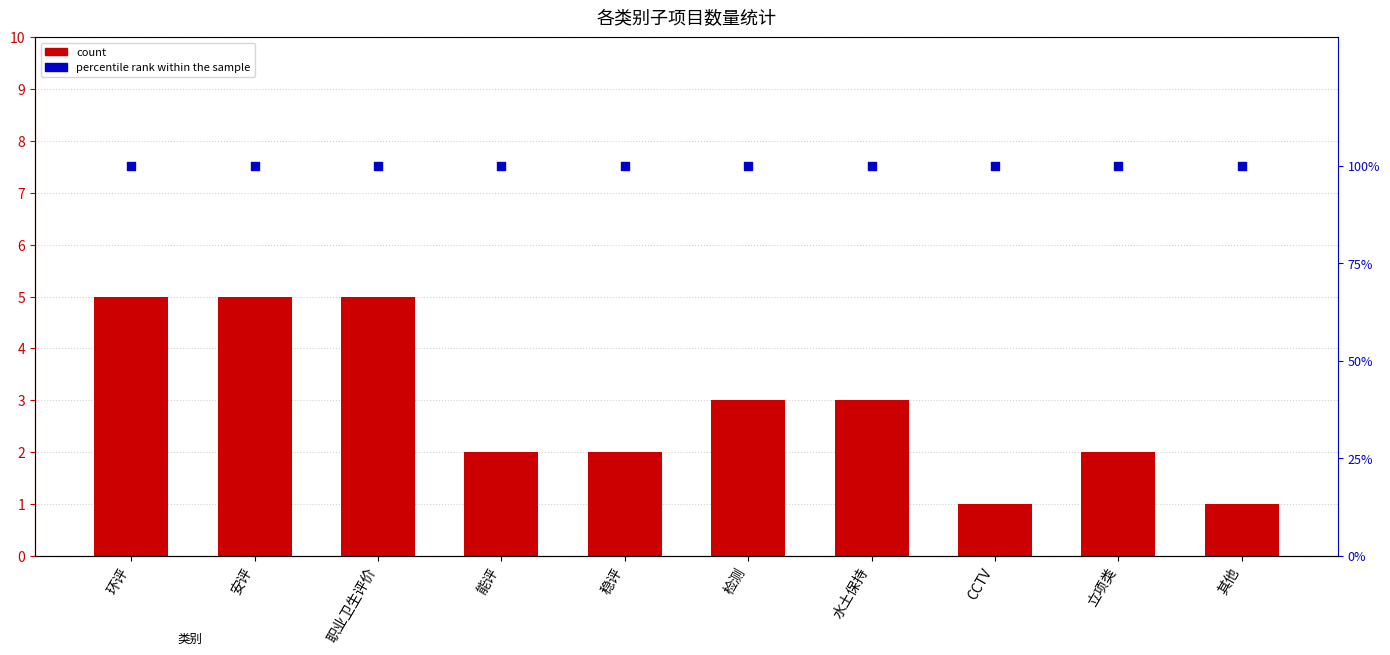

What is the total value across all series at CCTV?

101